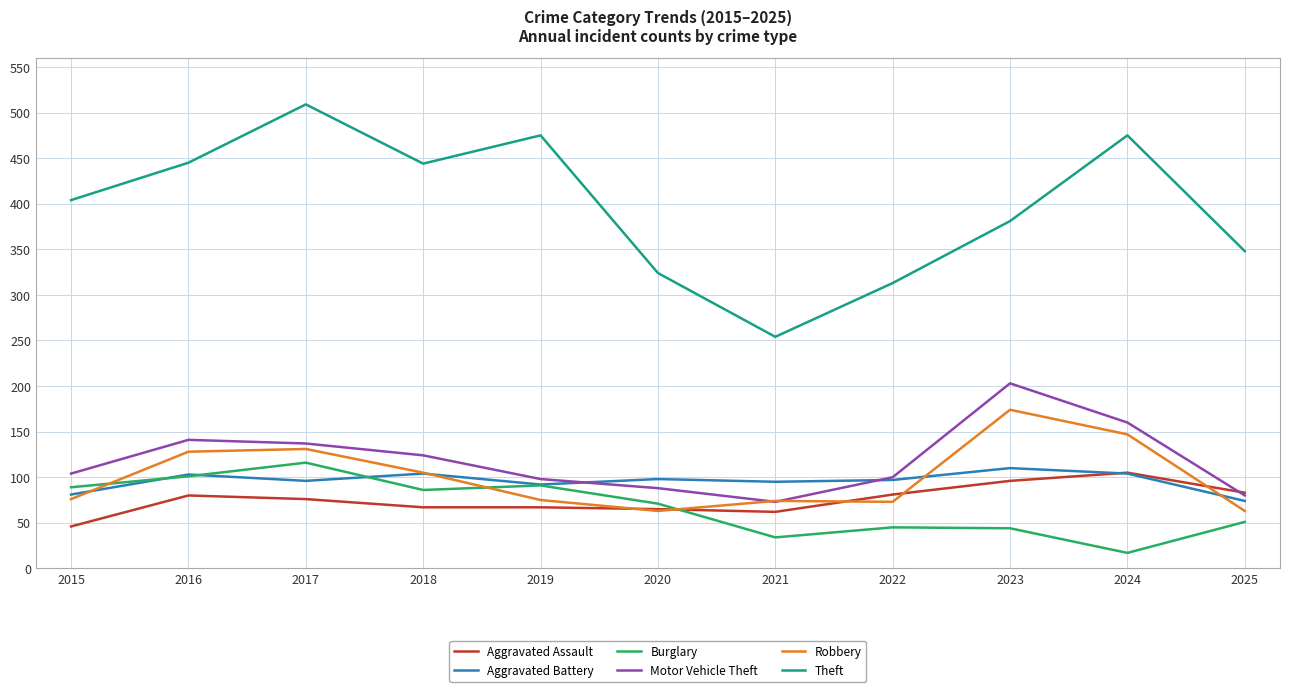

What is the approximate value of Robbery at 2020?

63